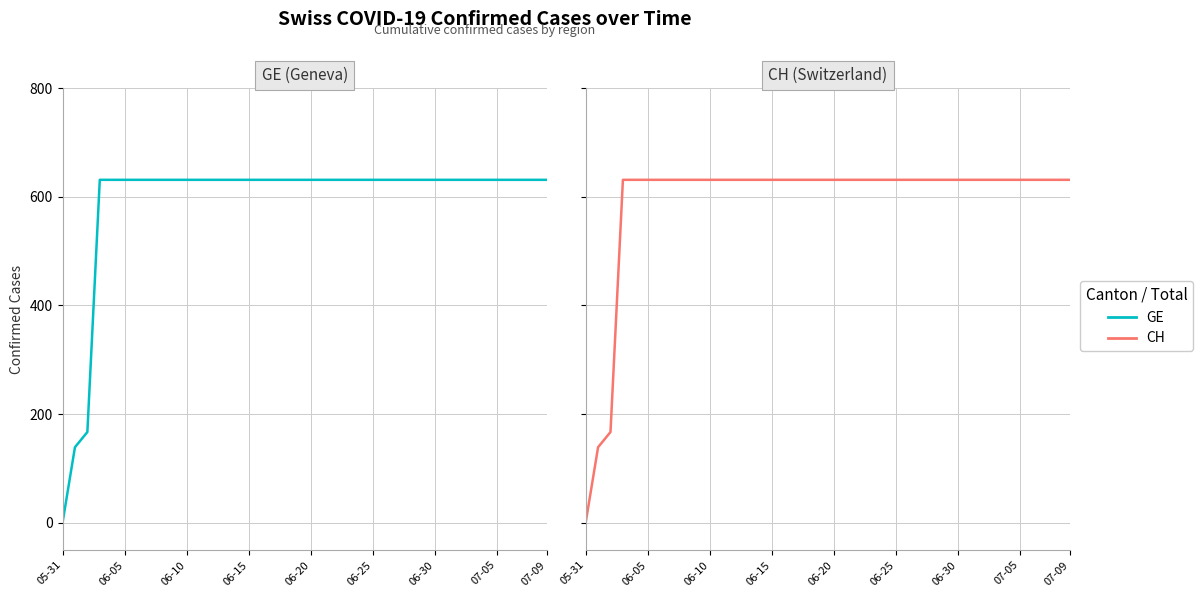

What value does the GE series have at 12, to the nearest 100?

600